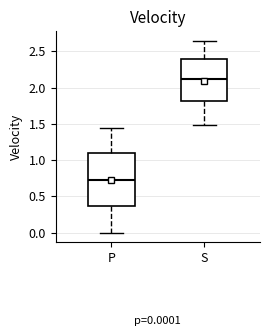

Which box has the lowest median line?

P